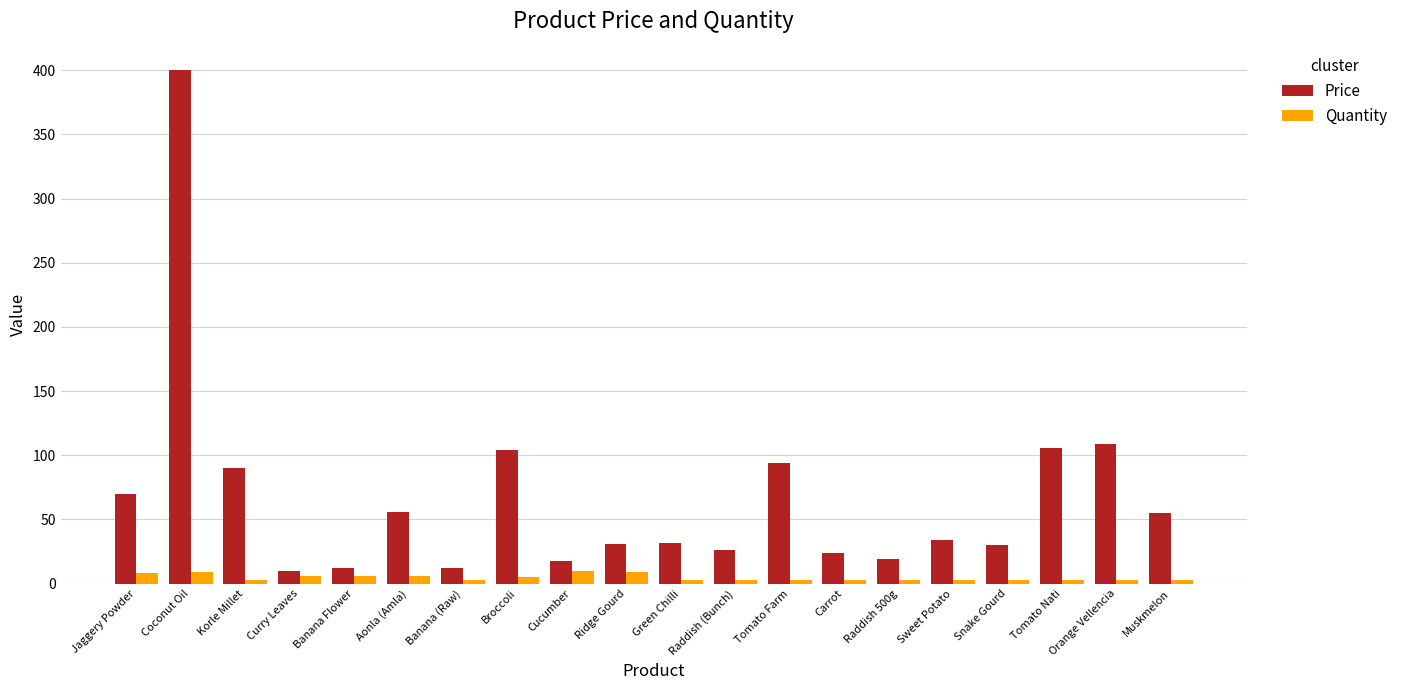

List the series in order of their overall mean, lowest first.

Quantity, Price